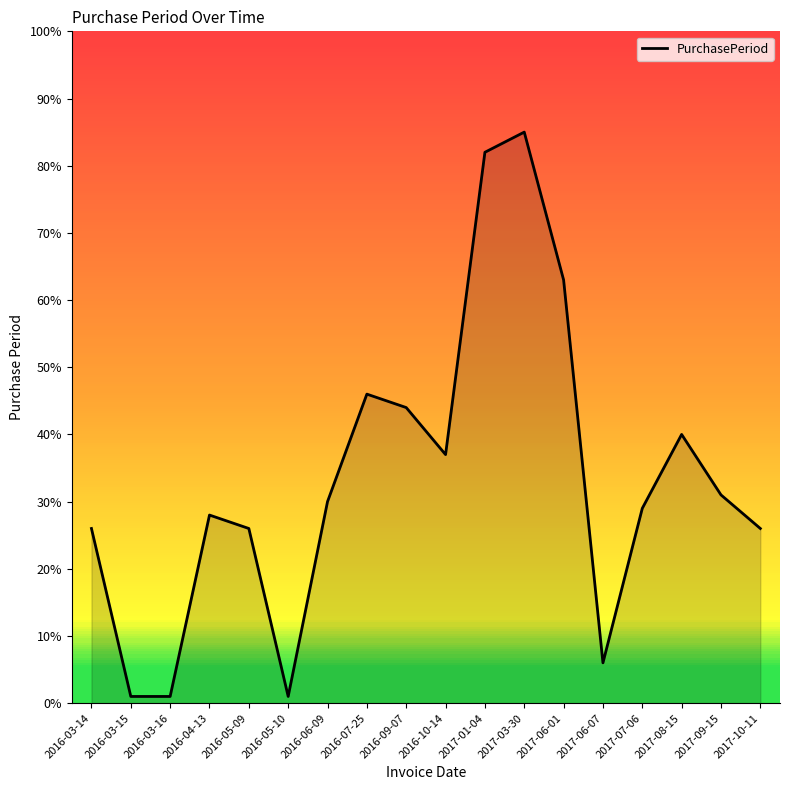

At which category does the chart reach its peak across all series?

2017-03-30